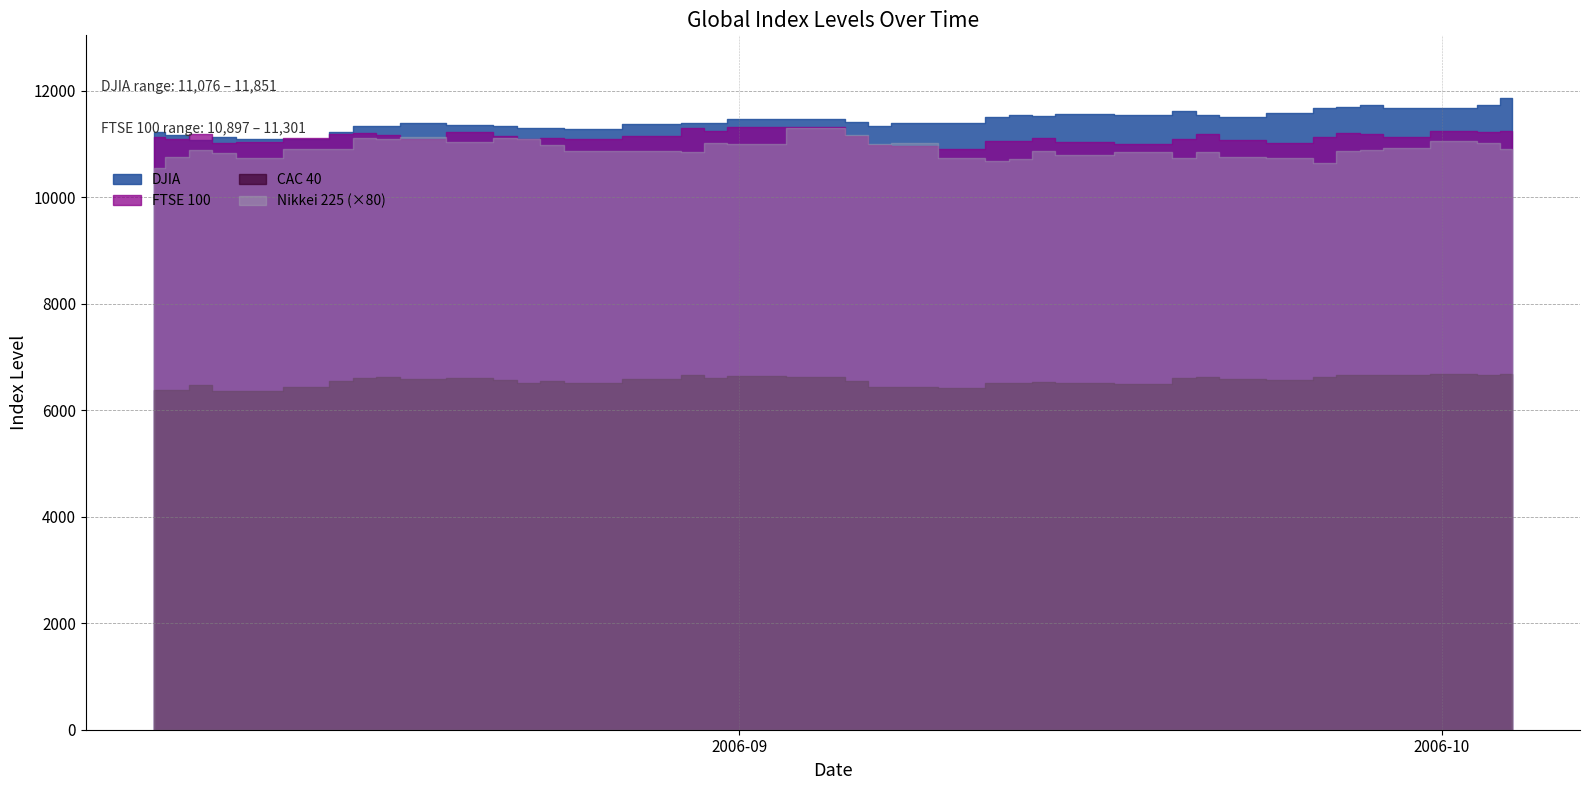

The FTSE 100 series shows 11003.4 at 2006-09-19. True or false?

True